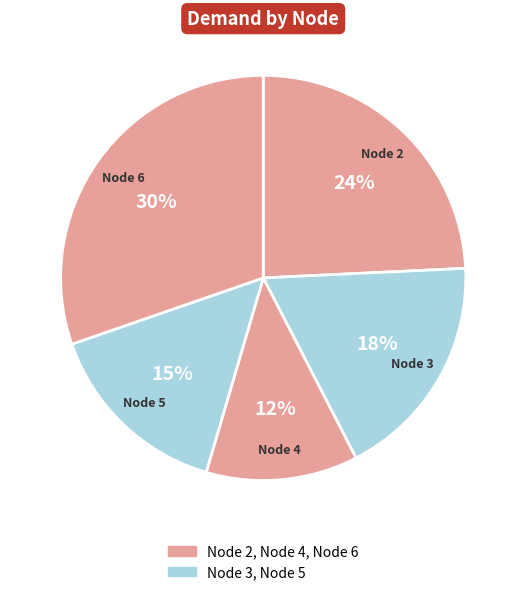

To the nearest percent, what is the difference between the largest and smallest slice percentages?

18%